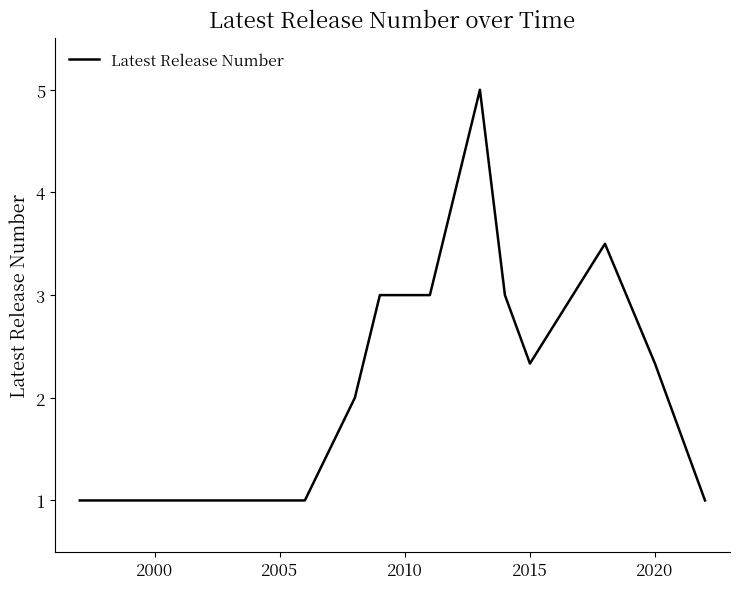

What is the minimum value shown in the chart?

1.0